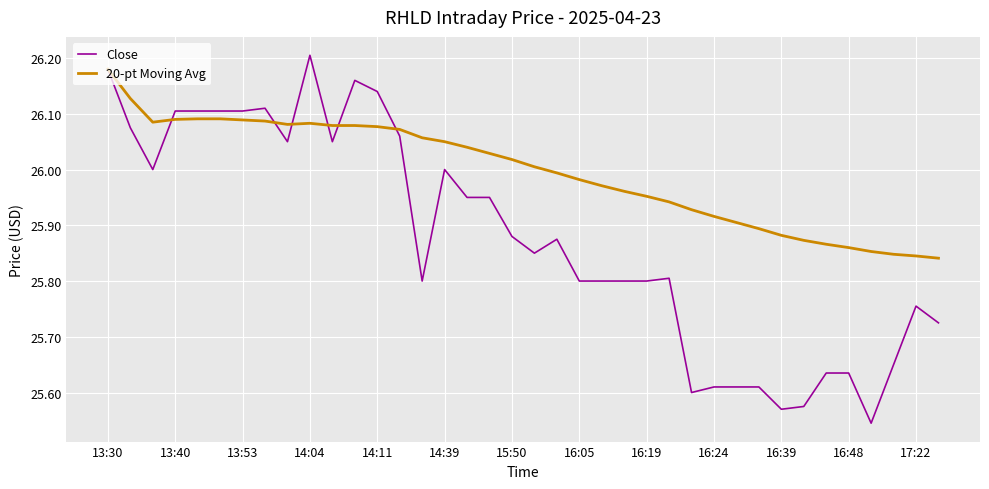

Which series has the widest spread of values?

Close